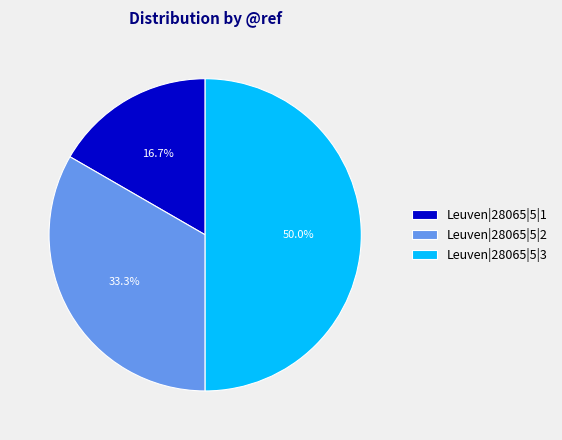

What is the total percentage of Leuven|28065|5|1 and Leuven|28065|5|3?

66.7%